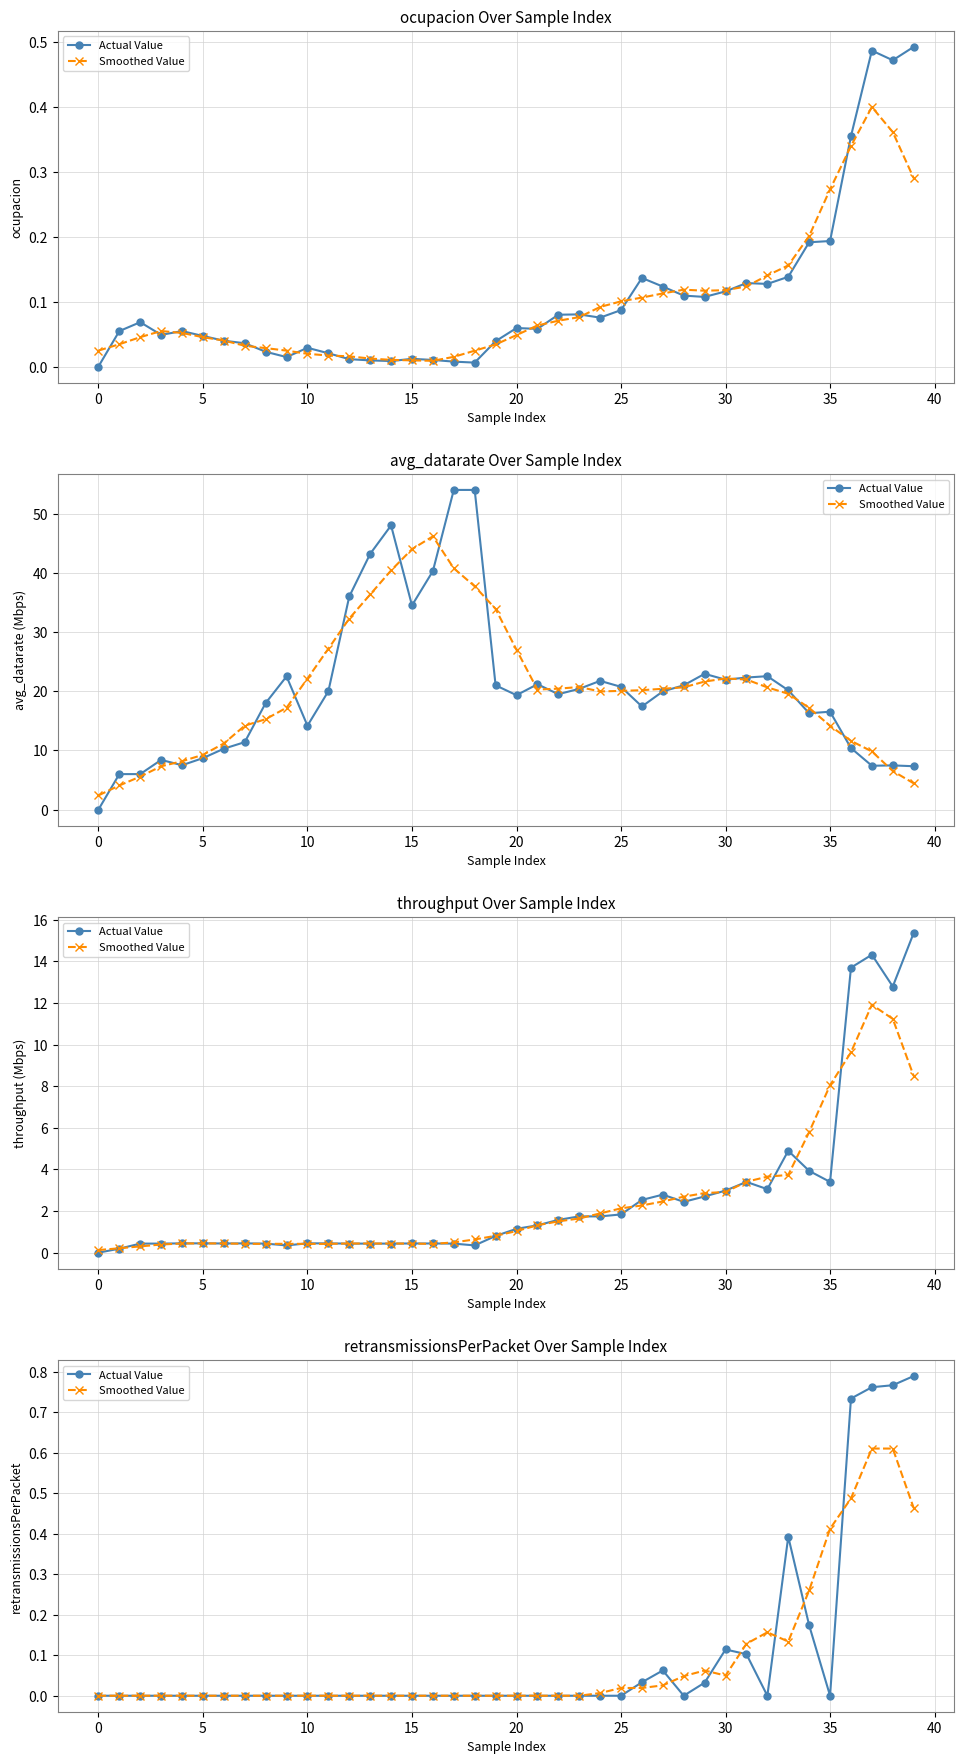

List the series in order of their overall mean, highest first.

Actual Value, Smoothed Value